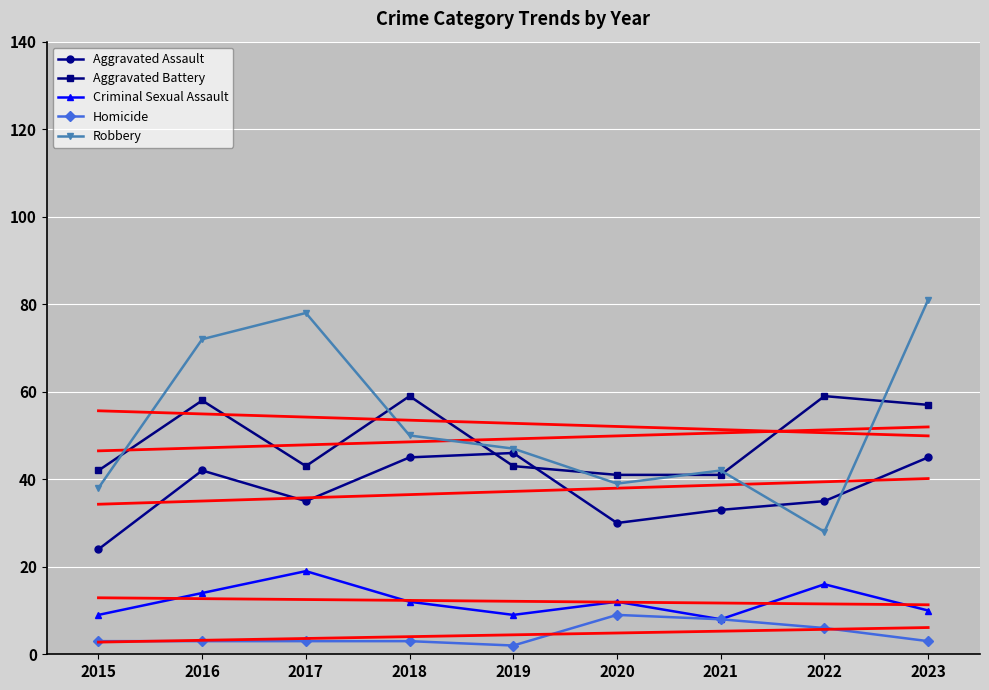

Reading left to right, what are all the values shown in this chart?

Aggravated Assault: 2015=24.0	2016=42.0	2017=35.0	2018=45.0	2019=46.0	2020=30.0	2021=33.0	2022=35.0	2023=45.0
Aggravated Assault trend: 2015=34.3	2016=35.0	2017=35.8	2018=36.5	2019=37.2	2020=38.0	2021=38.7	2022=39.4	2023=40.2
Aggravated Battery: 2015=42.0	2016=58.0	2017=43.0	2018=59.0	2019=43.0	2020=41.0	2021=41.0	2022=59.0	2023=57.0
Criminal Sexual Assault: 2015=9.0	2016=14.0	2017=19.0	2018=12.0	2019=9.0	2020=12.0	2021=8.0	2022=16.0	2023=10.0
Homicide: 2015=3.0	2016=3.0	2017=3.0	2018=3.0	2019=2.0	2020=9.0	2021=8.0	2022=6.0	2023=3.0
Robbery: 2015=38.0	2016=72.0	2017=78.0	2018=50.0	2019=47.0	2020=39.0	2021=42.0	2022=28.0	2023=81.0